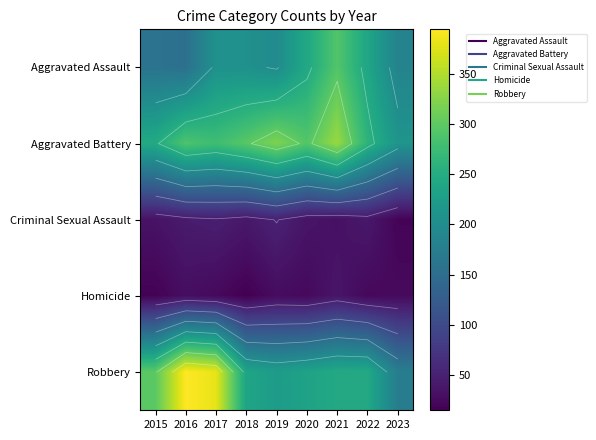

List the series in order of their peak value, lowest first.

Homicide, Criminal Sexual Assault, Aggravated Assault, Aggravated Battery, Robbery